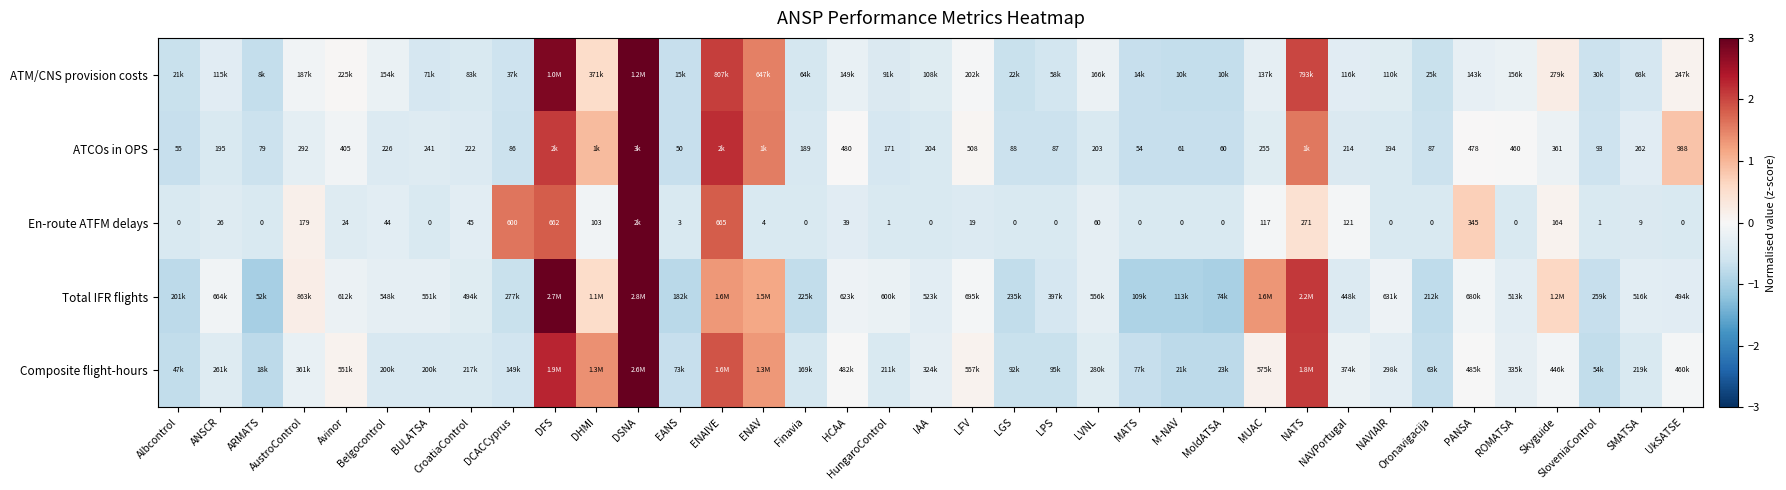

The value of ATCOs in OPS at ANSCR is -0.7. True or false?

False